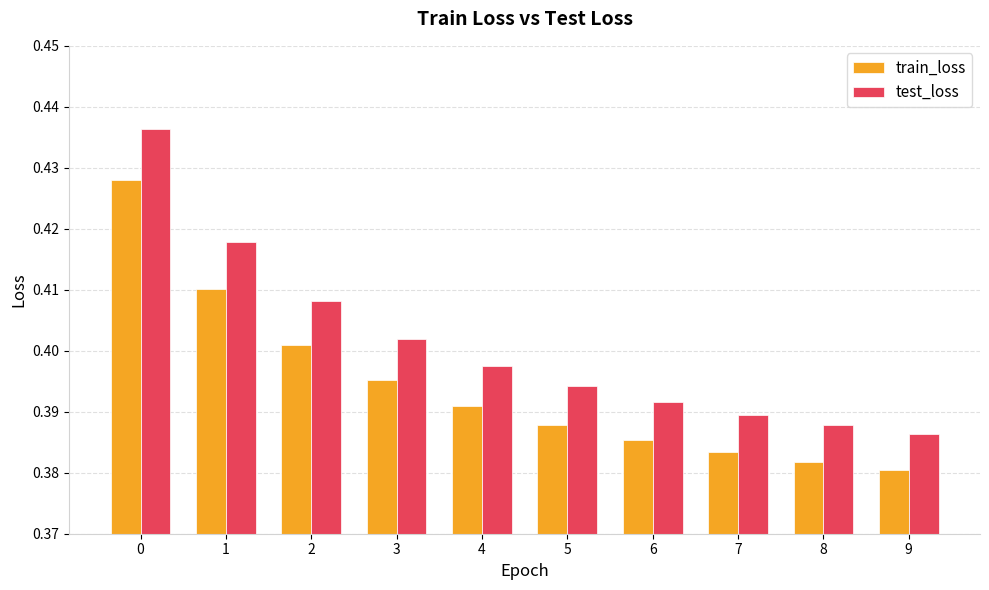

Which series has the widest spread of values?

test_loss